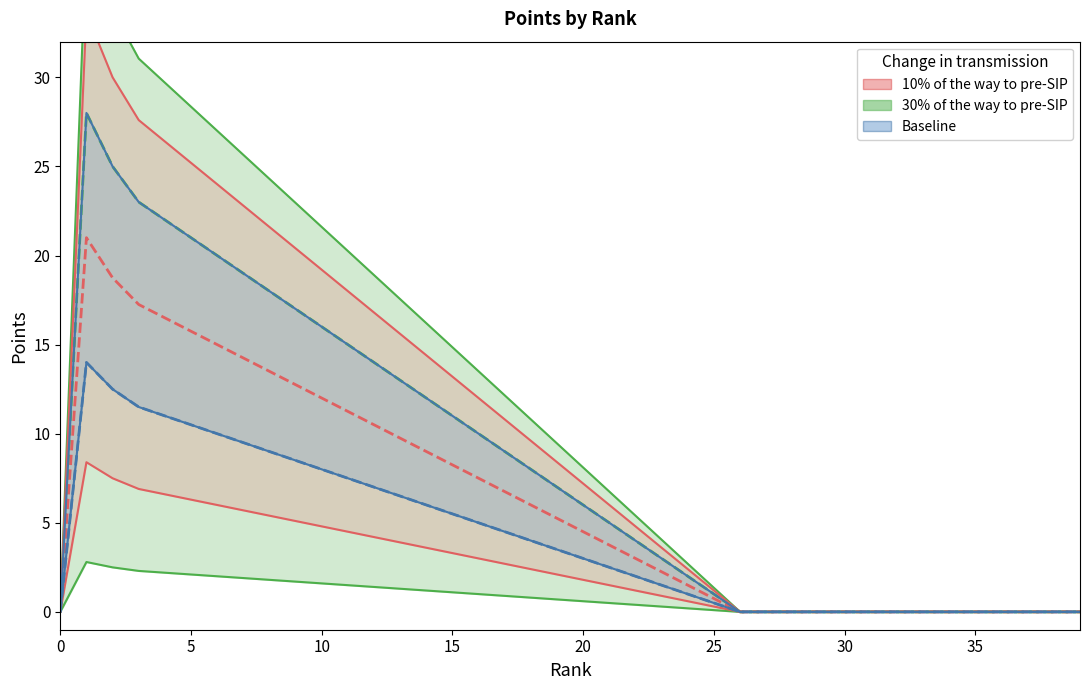

What is the highest value of the 10% of the way to pre-SIP series?

21.0